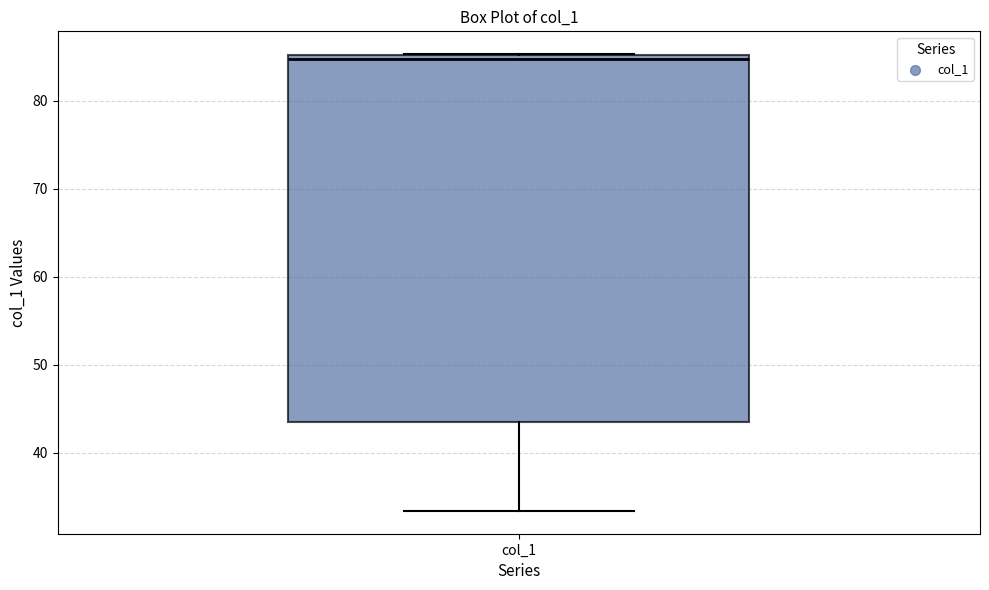

Read this box plot against the y-axis: the position of the median line, the range covered by the box, and the ends of both whiskers. The values are not printed on the chart, so give them approximately, as read against the axis.

median 85 (just below the box's upper edge), box 44 to 85, whiskers 33 to 85